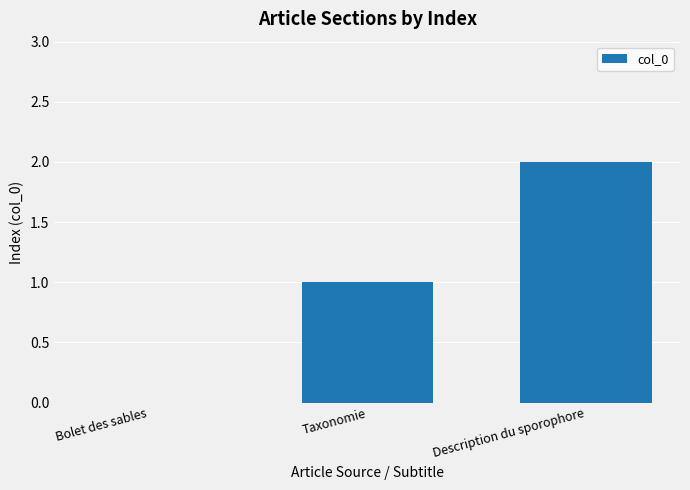

Is it true that the value at Taxonomie is 1?

True